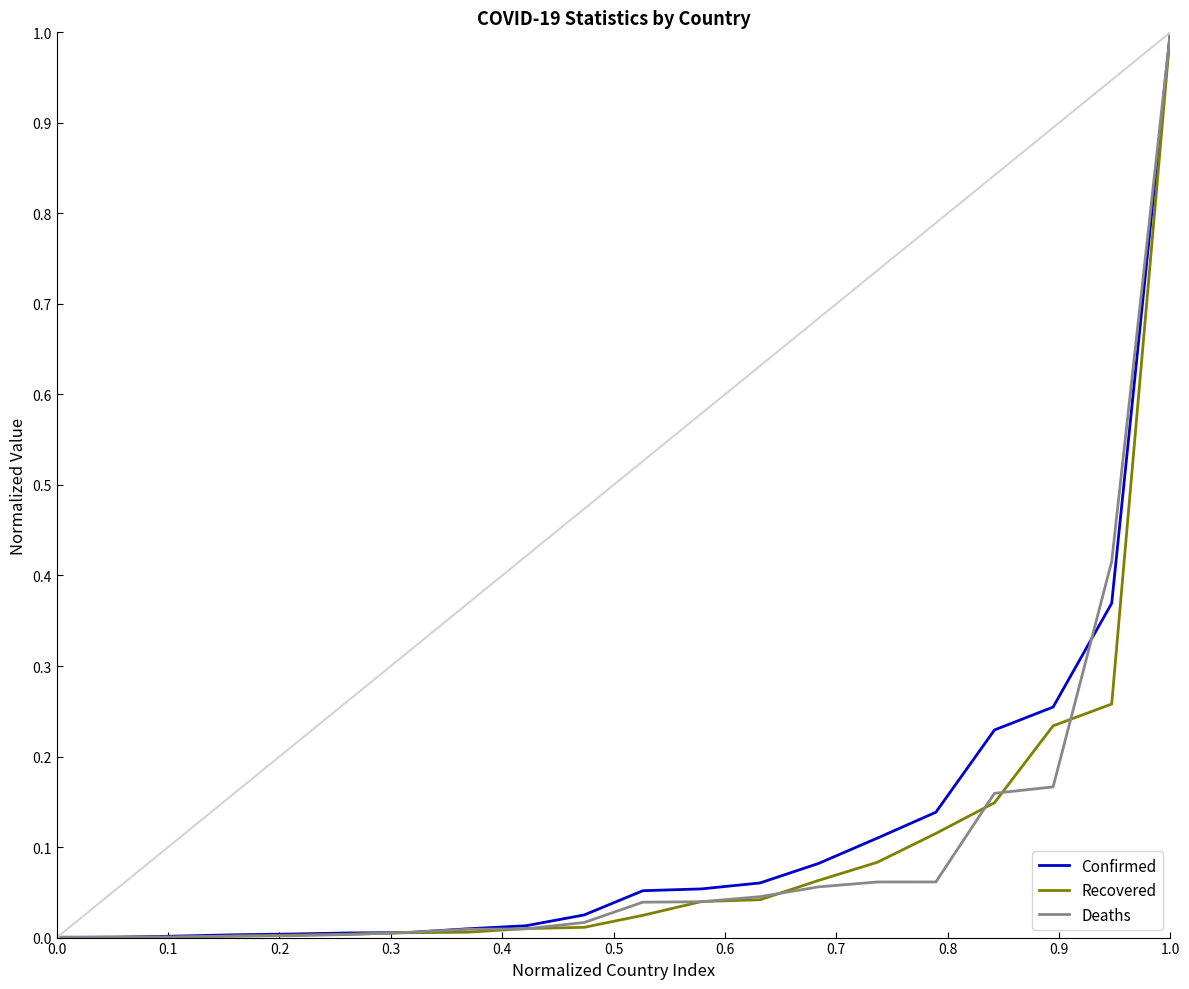

What is the maximum value for Deaths?

1.0